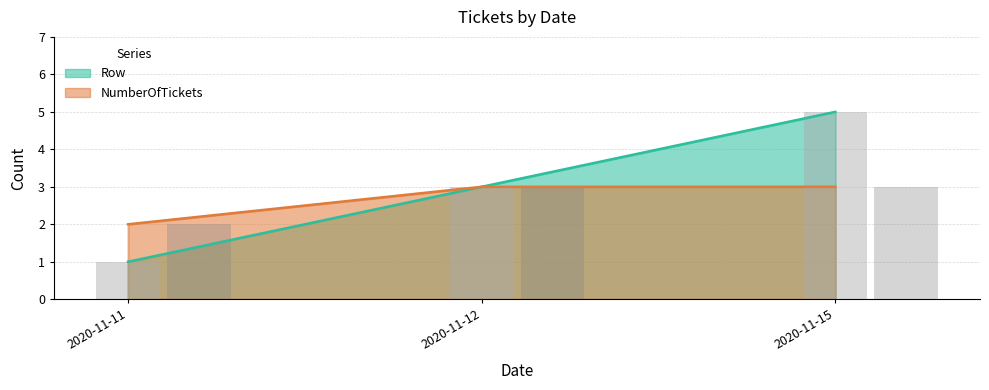

Reading right to left, transcribe all the data shown in this chart.

Row: 5	3	1
NumberOfTickets: 3	3	2